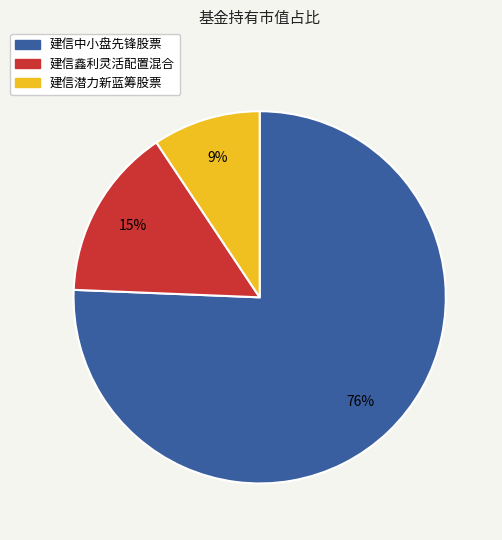

Rank the categories by value from lowest to highest.

建信潜力新蓝筹股票, 建信鑫利灵活配置混合, 建信中小盘先锋股票